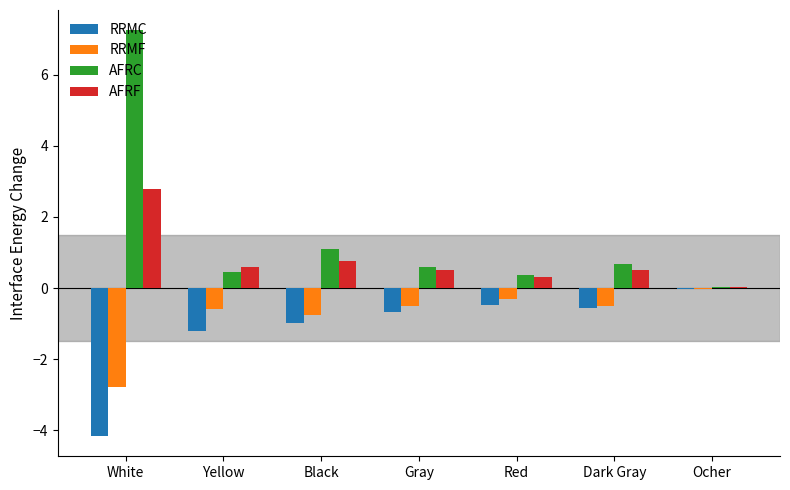

Which category has the highest value in the RRMC series?

Ocher